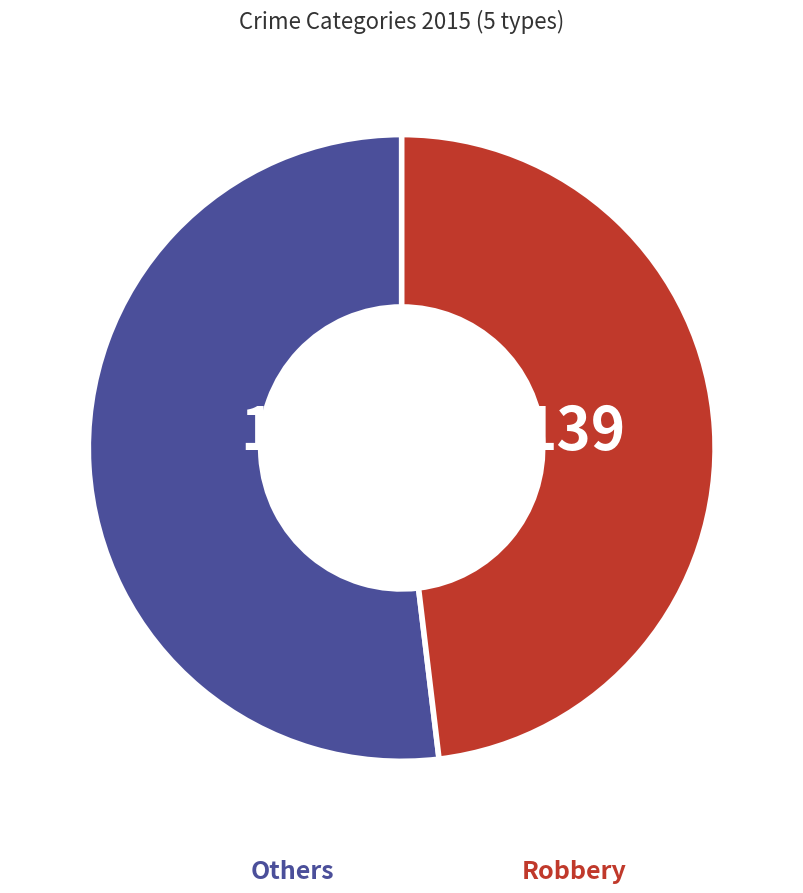

Between Others and Robbery, which is larger?

Others